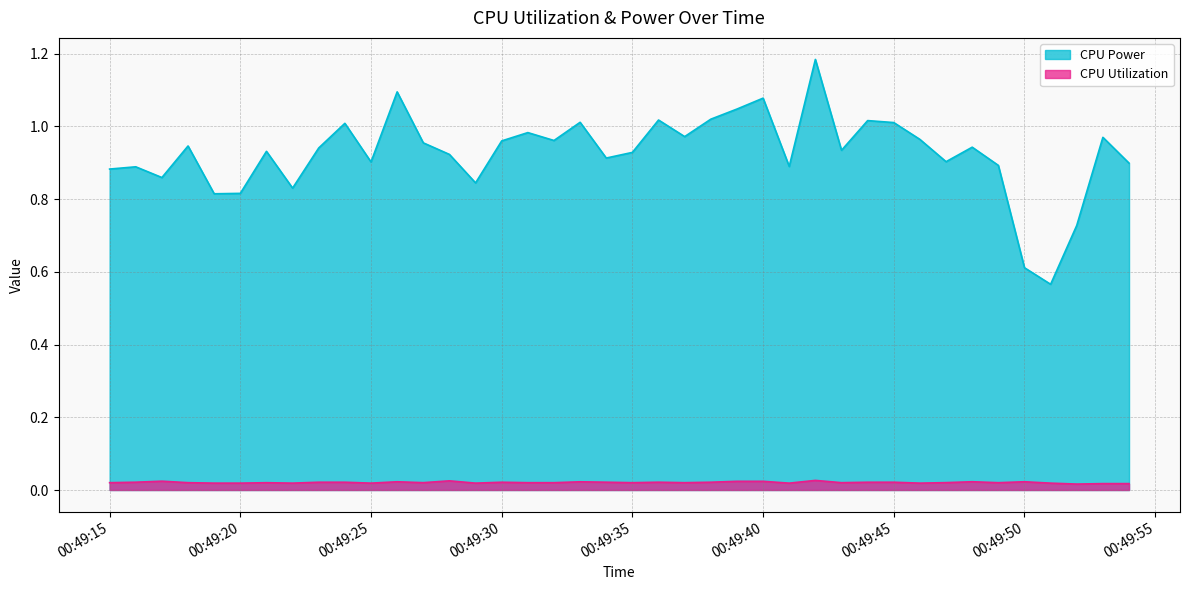

True or false: CPU Utilization and CPU Power intersect in this chart.

False